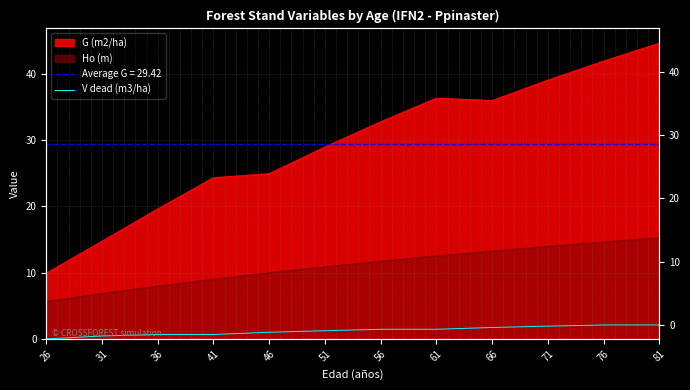

At which category does the chart reach its minimum across all series?

26